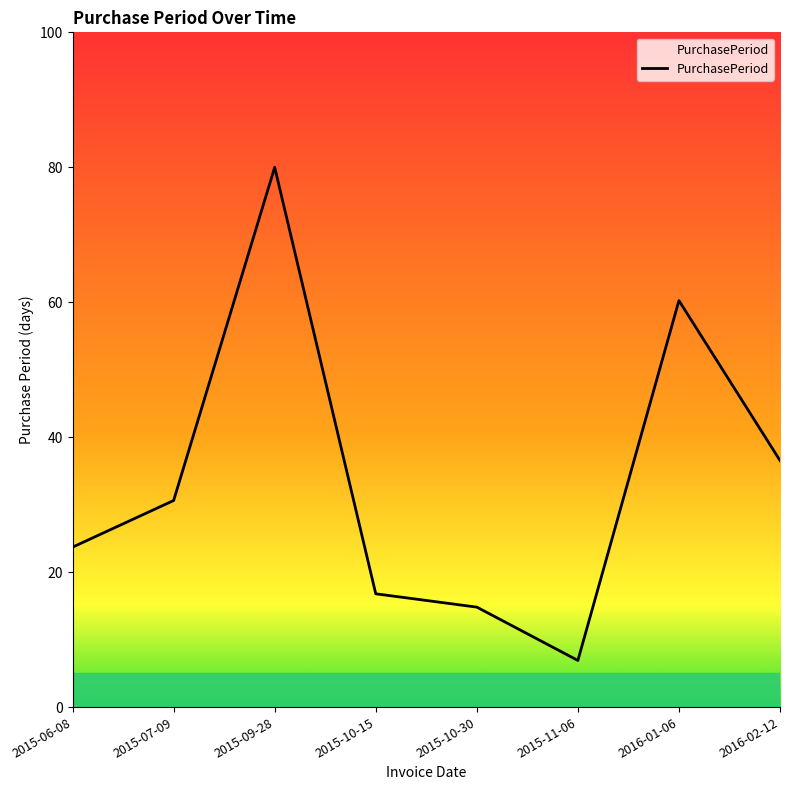

The chart shows a value of 20.8 at 2015-10-30. True or false?

False